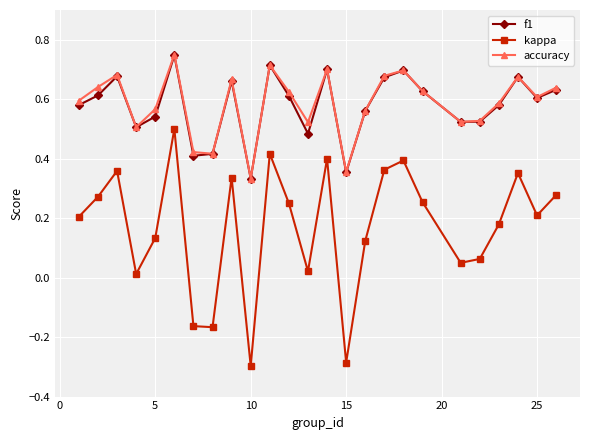

In f1, how many points are higher than both neighbors (excluding endpoints)?

7